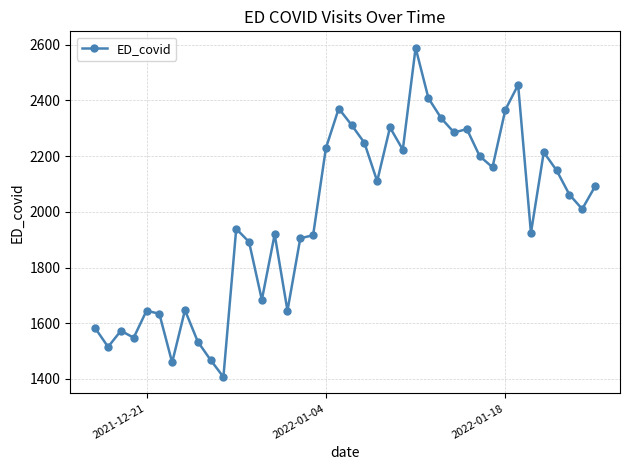

What is the value of the 37th point from the left?

2149